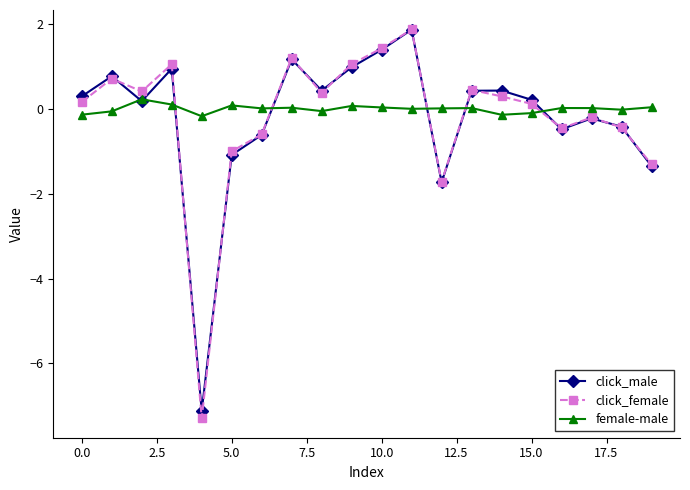

What is the maximum value for click_female?

1.9